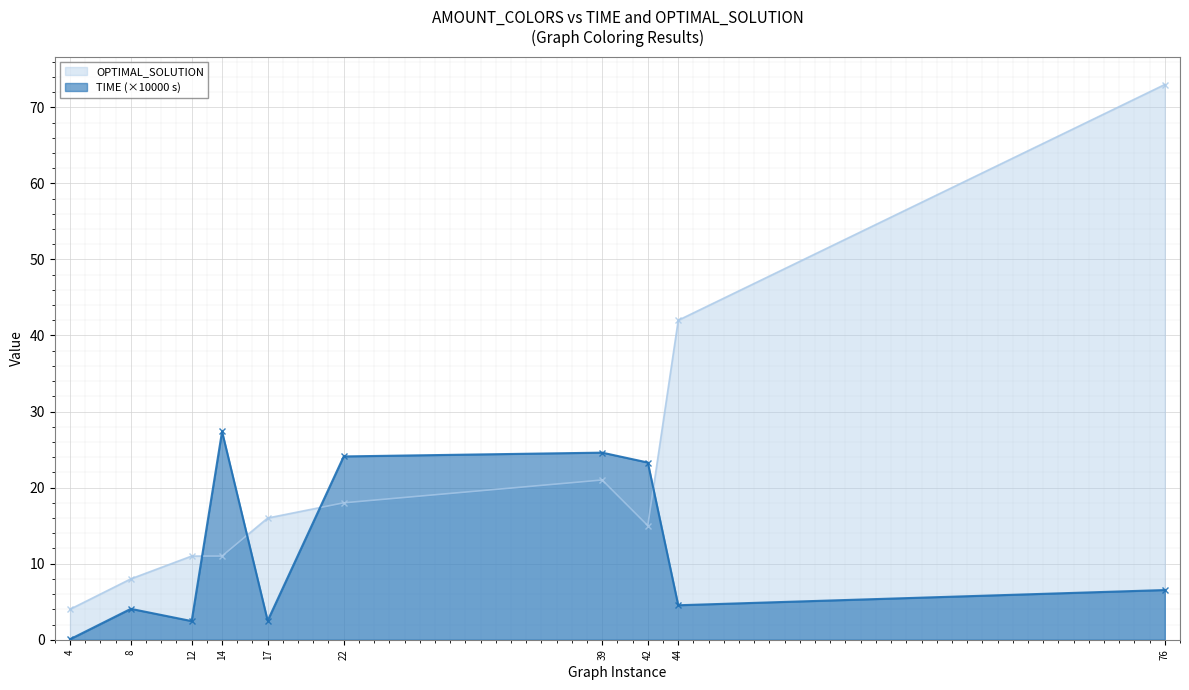

How many lines are shown in the chart?

2